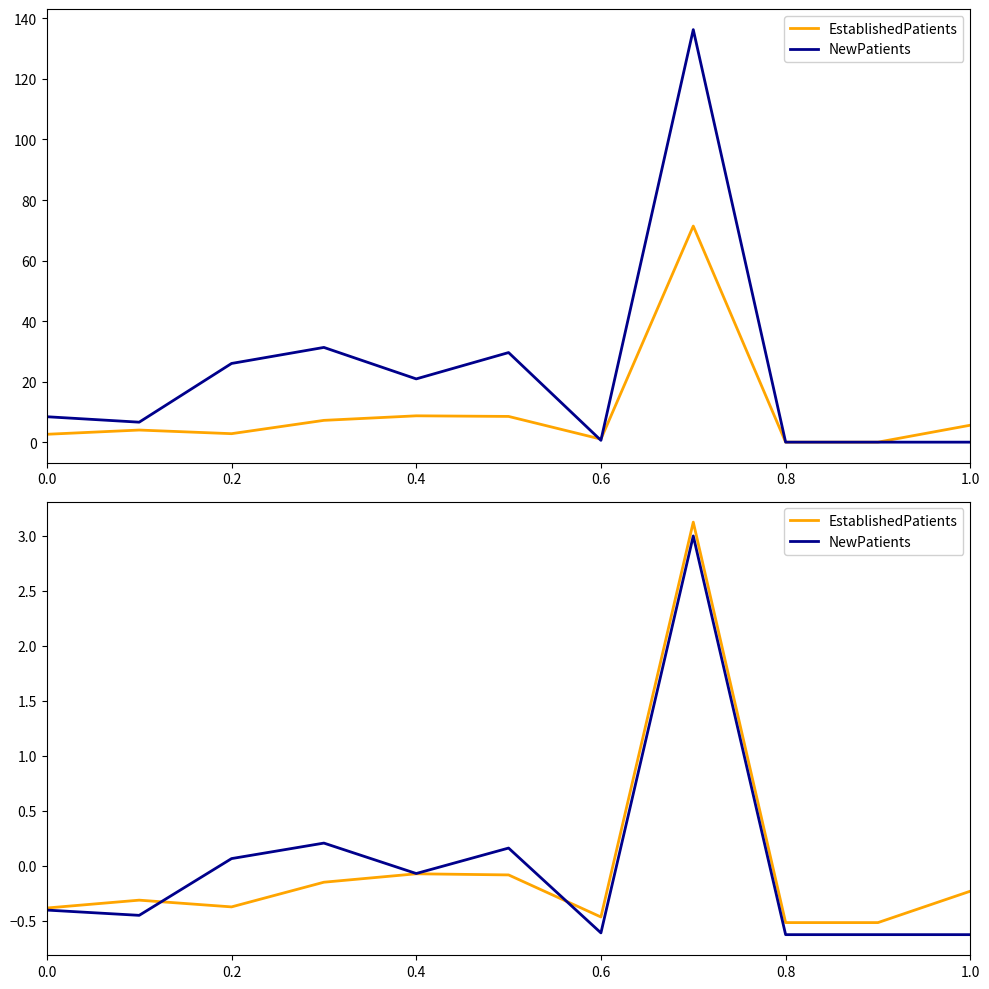

The NewPatients series shows -0.7 at 0.2. True or false?

False